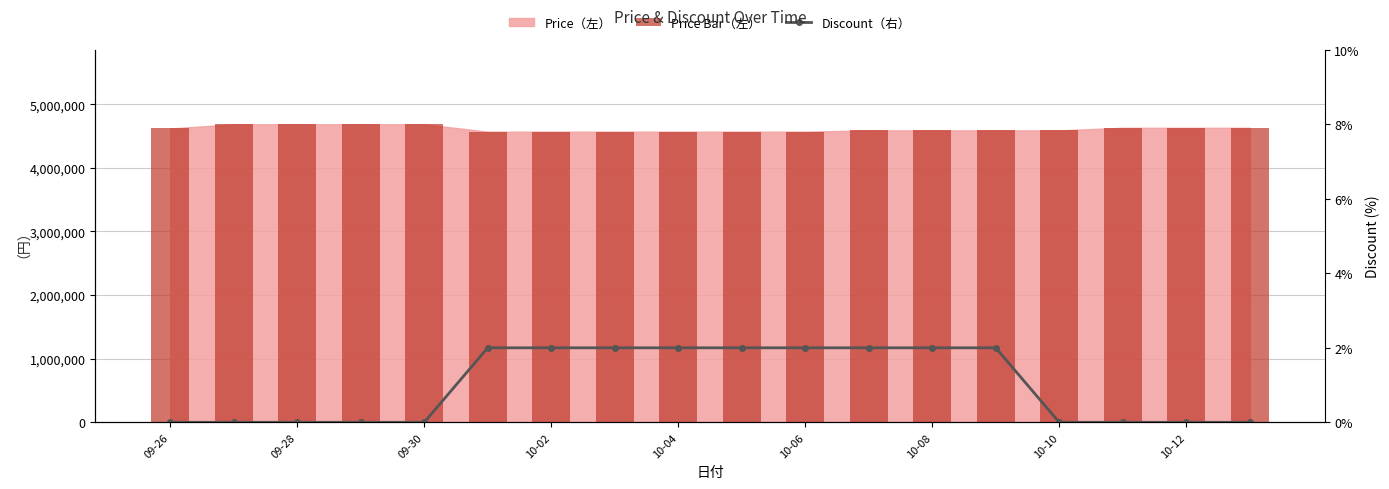

What is the sum of all Price Bar（左） values?

83019000